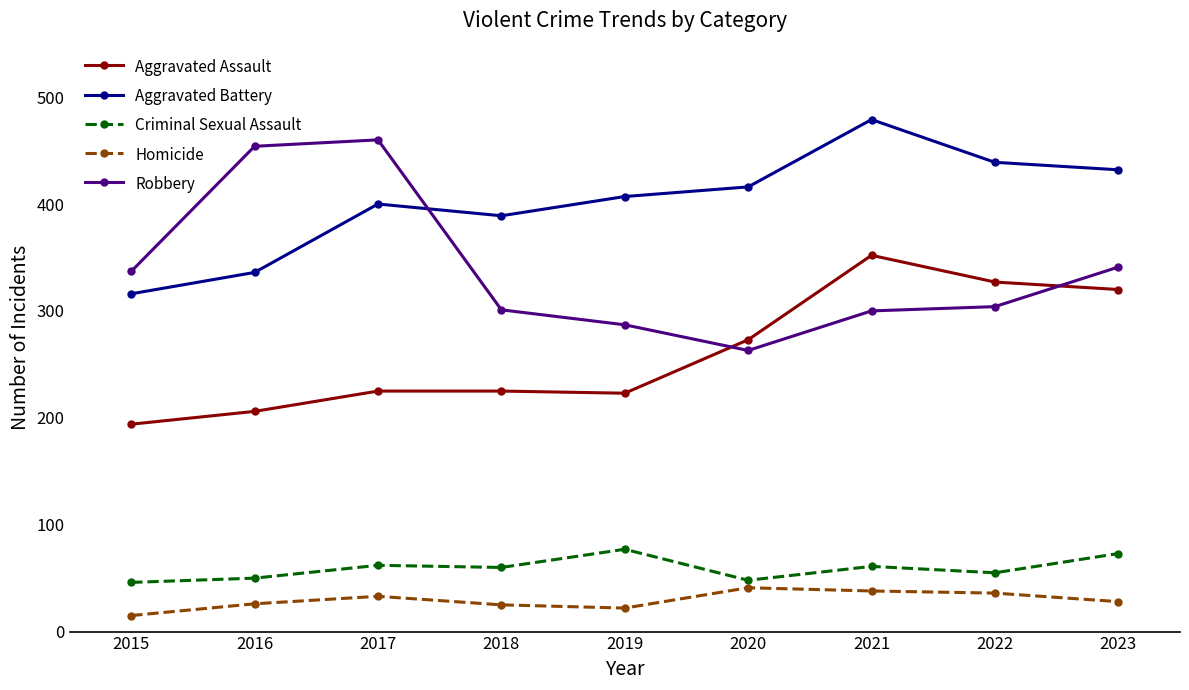

In Aggravated Battery, how many points are higher than both neighbors (excluding endpoints)?

2